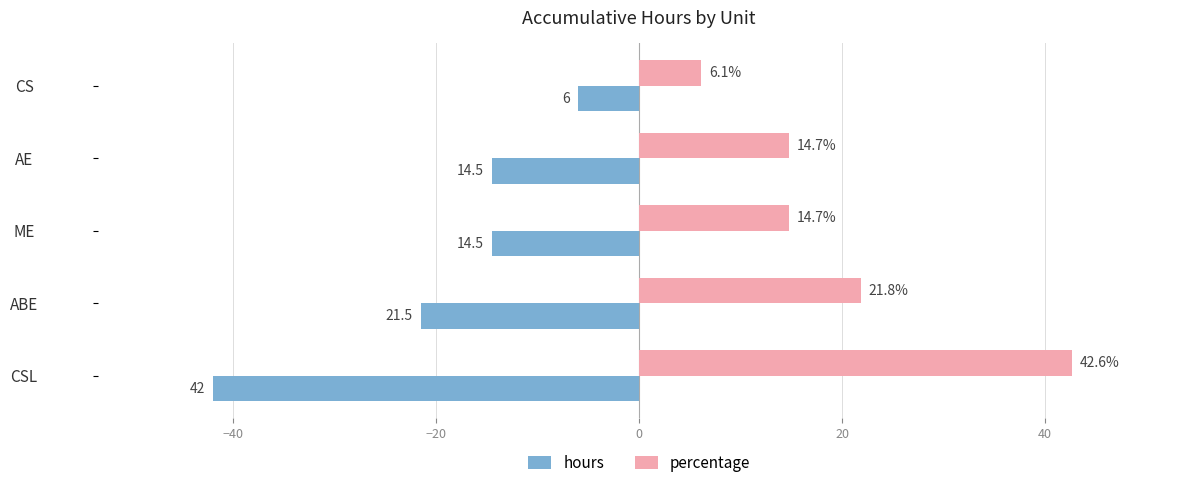

What is the total value across all series at ABE?

0.3